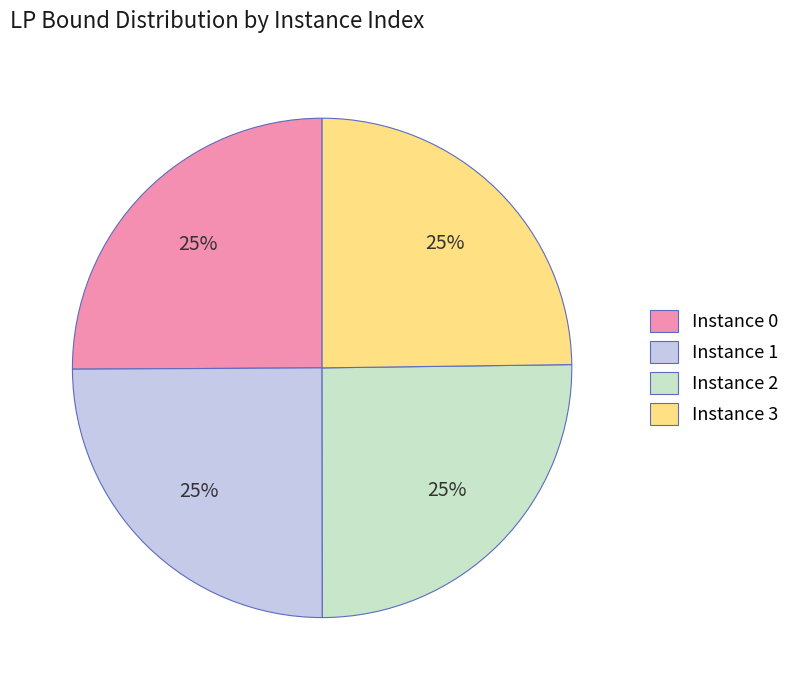

To the nearest percent, what portion does Instance 3 represent?

25%